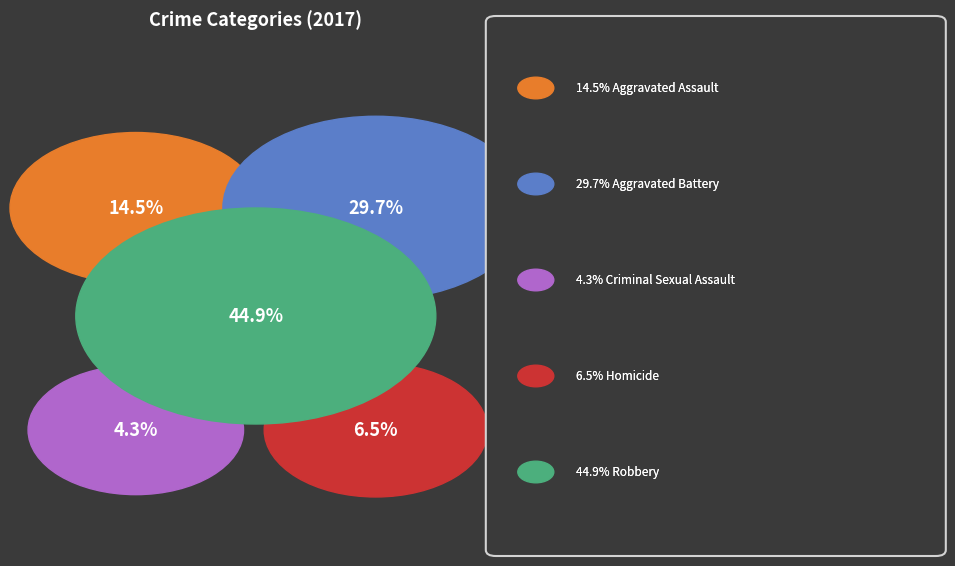

To the nearest percent, what percentage of the pie is Robbery?

45%